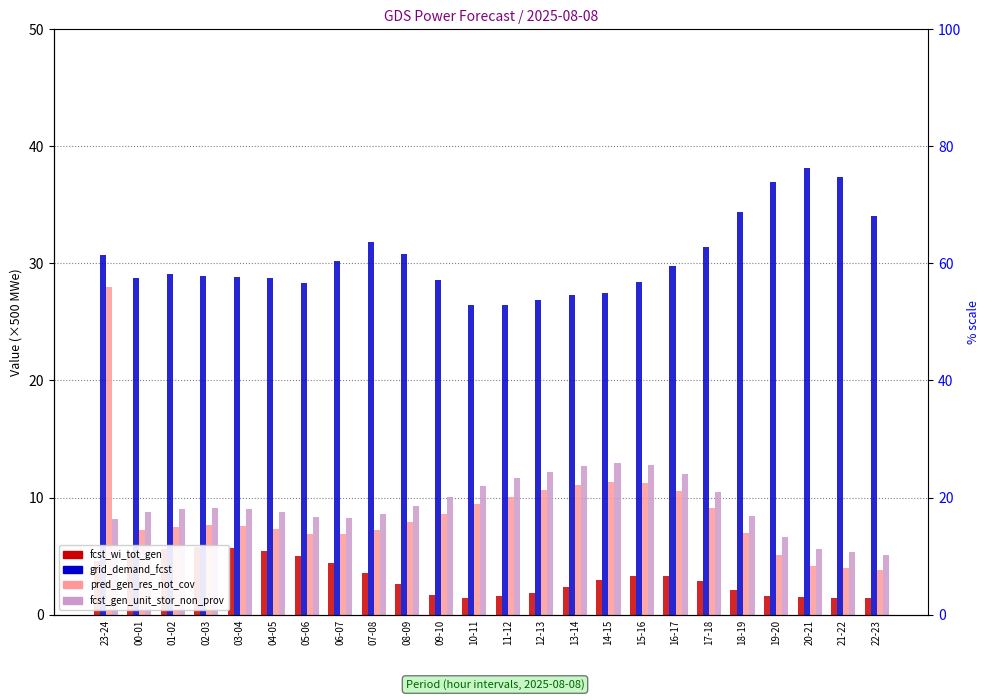

At how many categories does at least one series exceed 37?

2